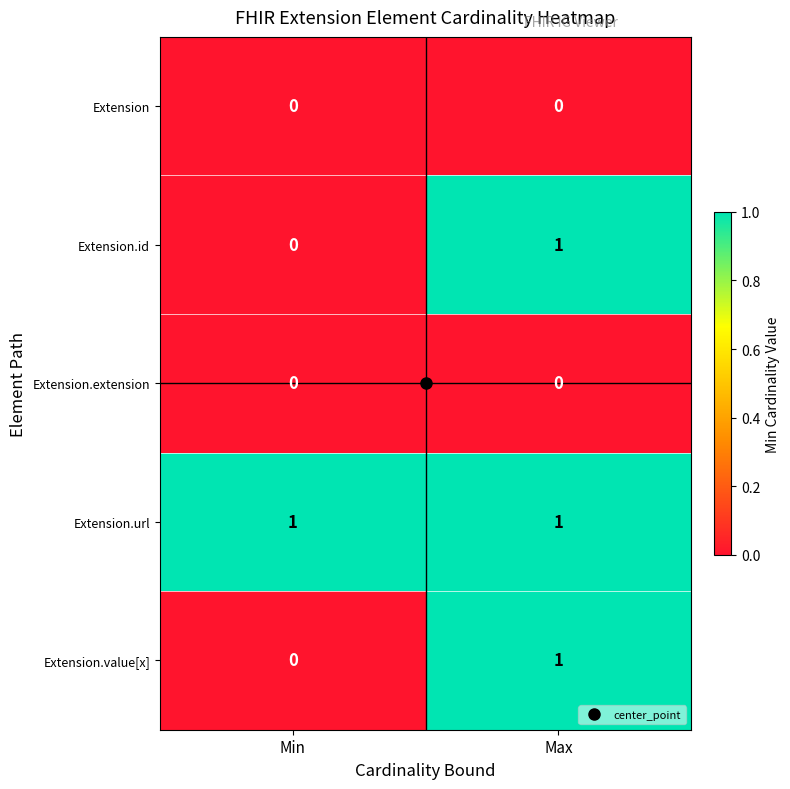

At which category is the sum across all series the highest?

Max